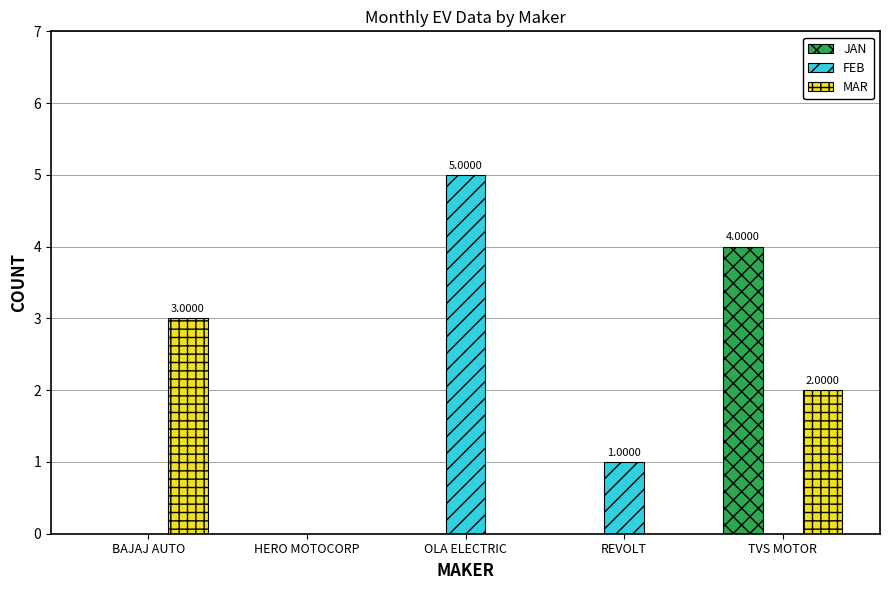

Which series changed the most between HERO MOTOCORP and REVOLT?

FEB